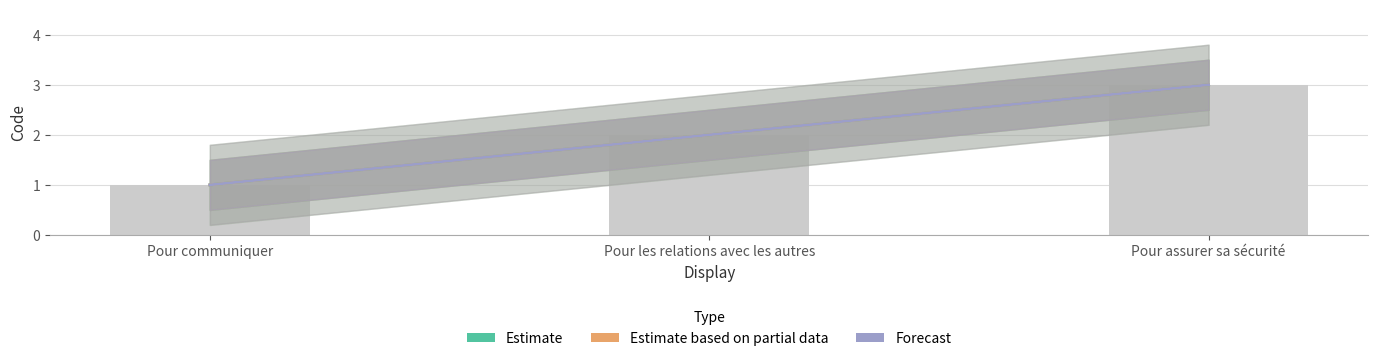

Which series has the largest total across all categories?

Estimate